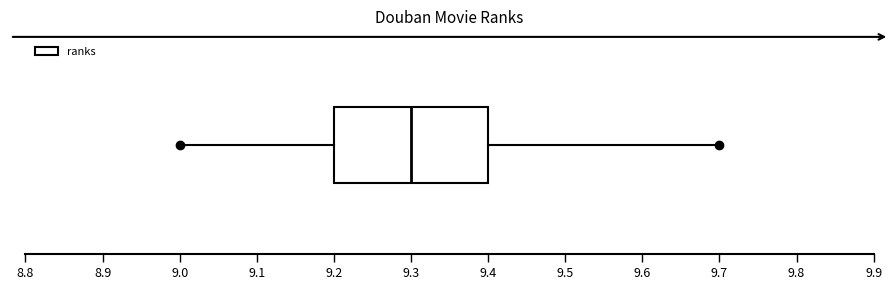

Where is the right edge of the box on the x-axis? The values are not printed on the chart, so give them approximately, as read against the axis.

9.4